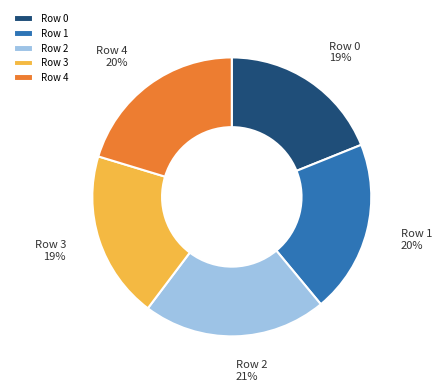

Which category has the biggest portion of the pie?

Row 2